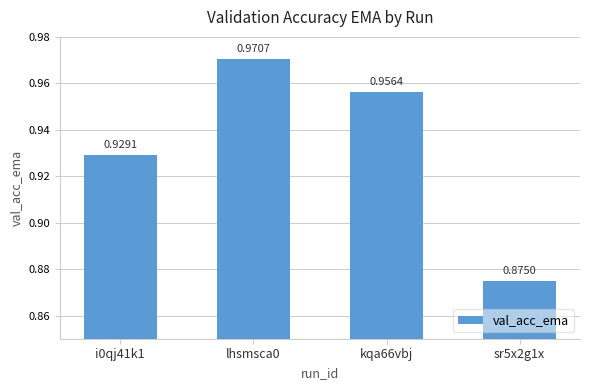

Between i0qj41k1 and sr5x2g1x, which is larger?

i0qj41k1